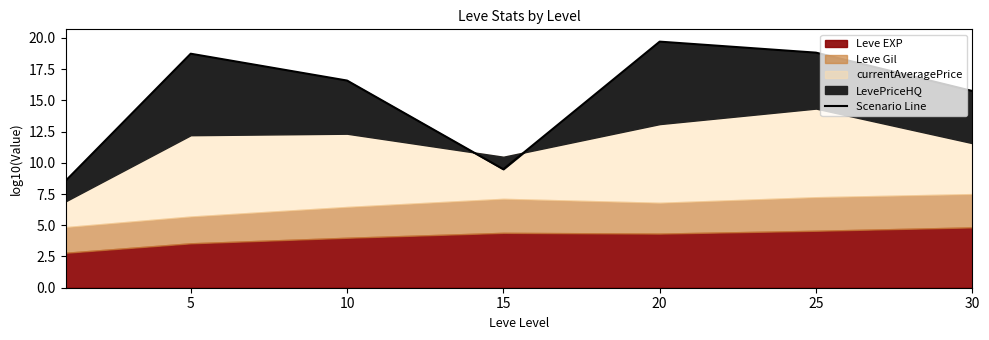

How many interior local valleys (lower than both neighbors) does the data have?

1